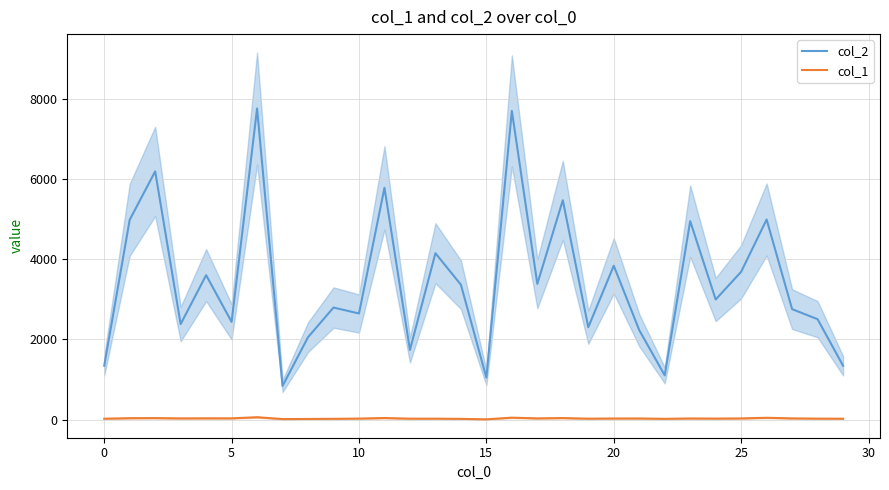

Is this an area chart (filled region under the line)?

No